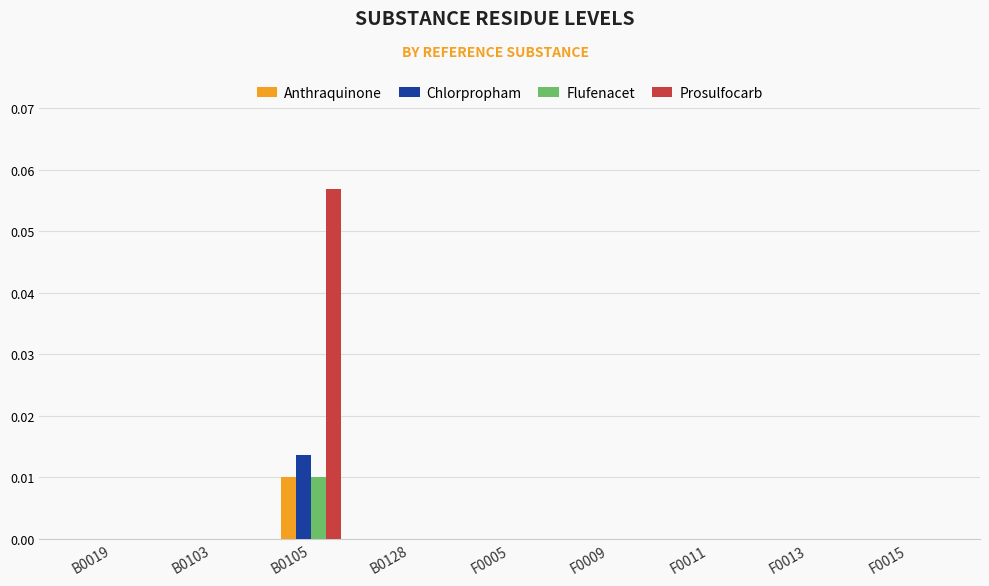

Which label corresponds to the largest value in the chart?

B0105